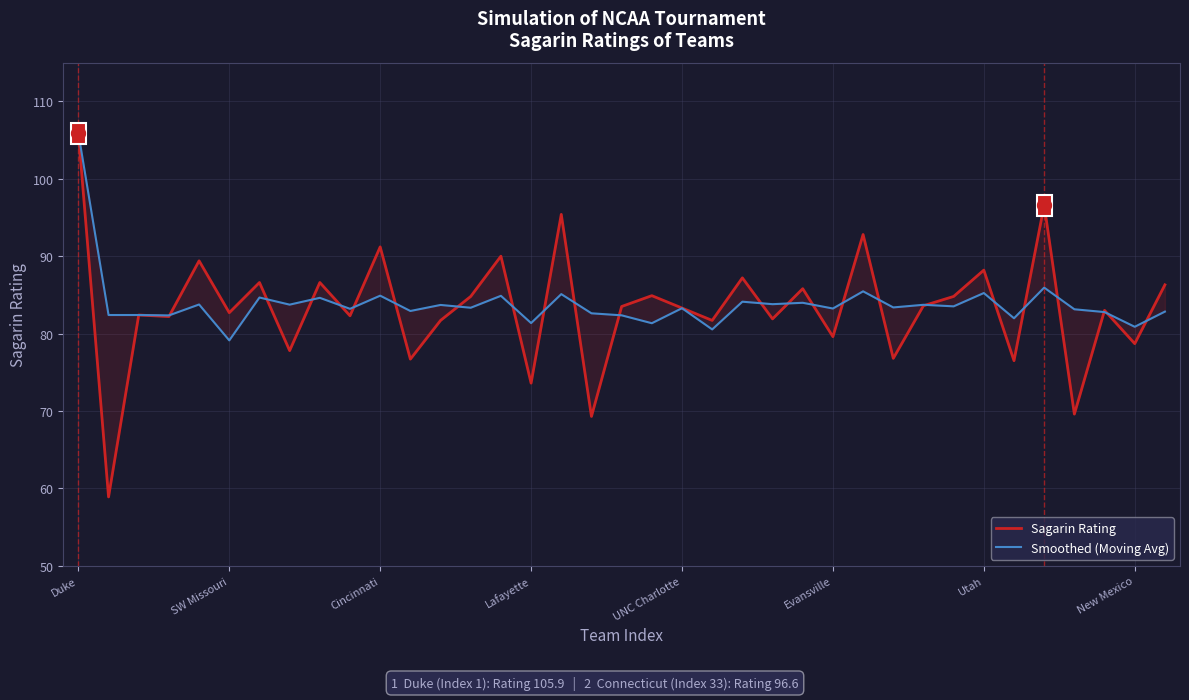

True or false: Smoothed (Moving Avg) has more than 2 interior local peaks.

True